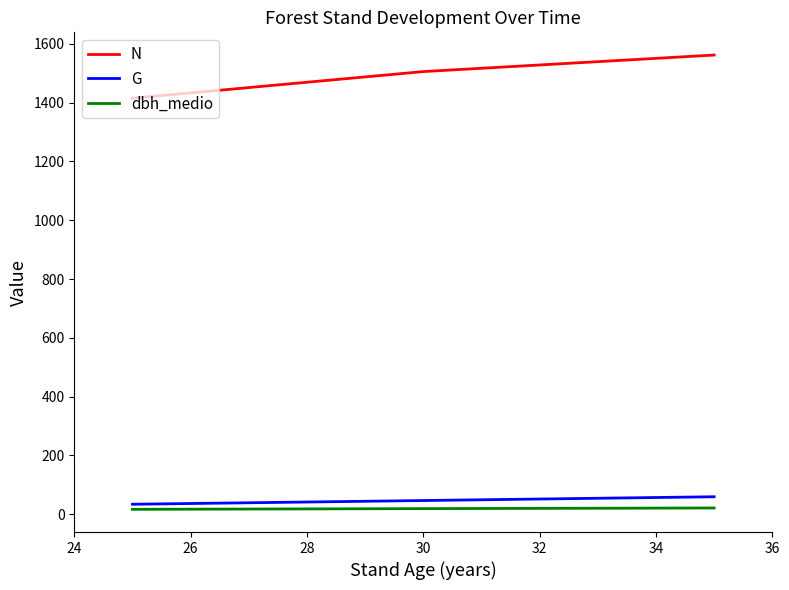

Is it true that G equals 34.2 at 26?

True